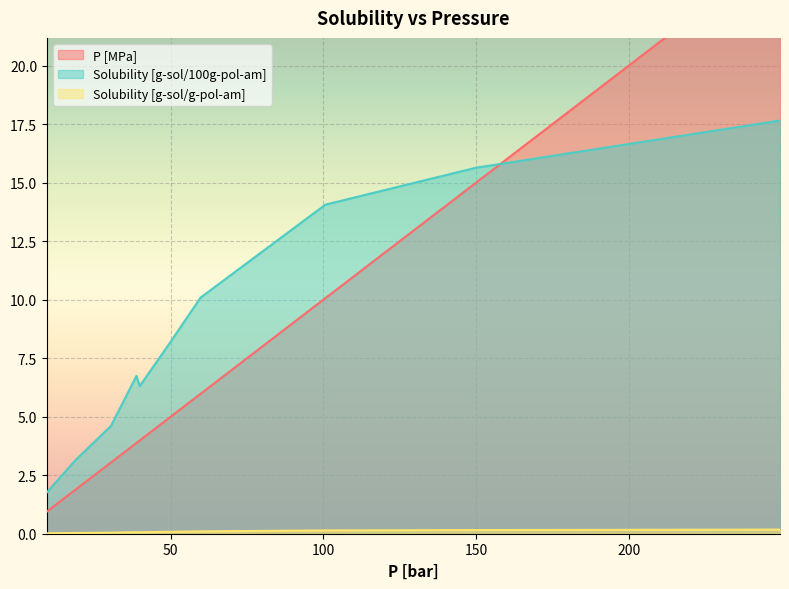

At which category does Solubility [g-sol/100g-pol-am] reach its first local peak?

38.7840670859538